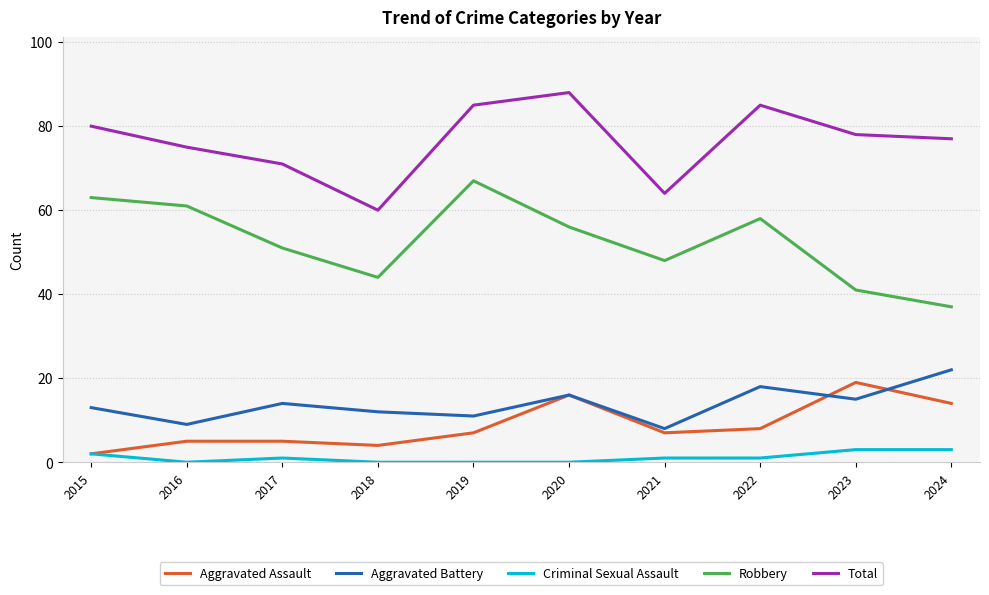

At which category is the sum across all series the highest?

2020